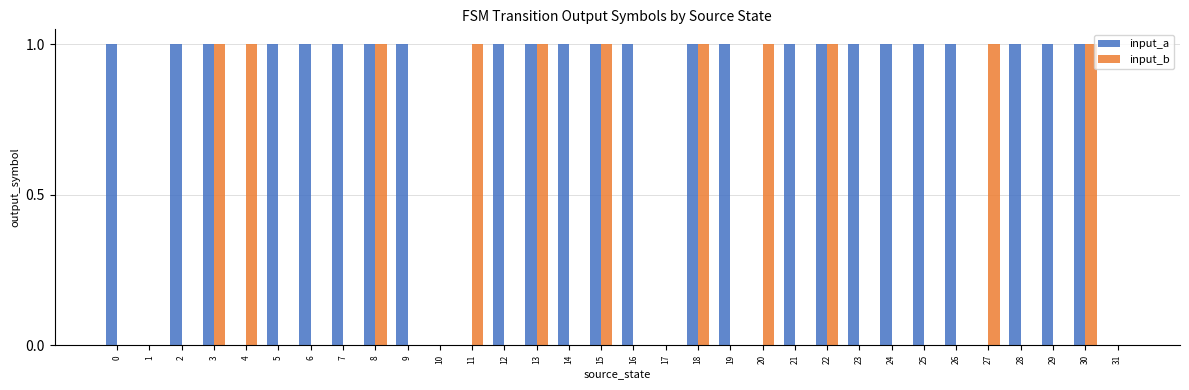

True or false: input_a has a value of 1 at 4.

False